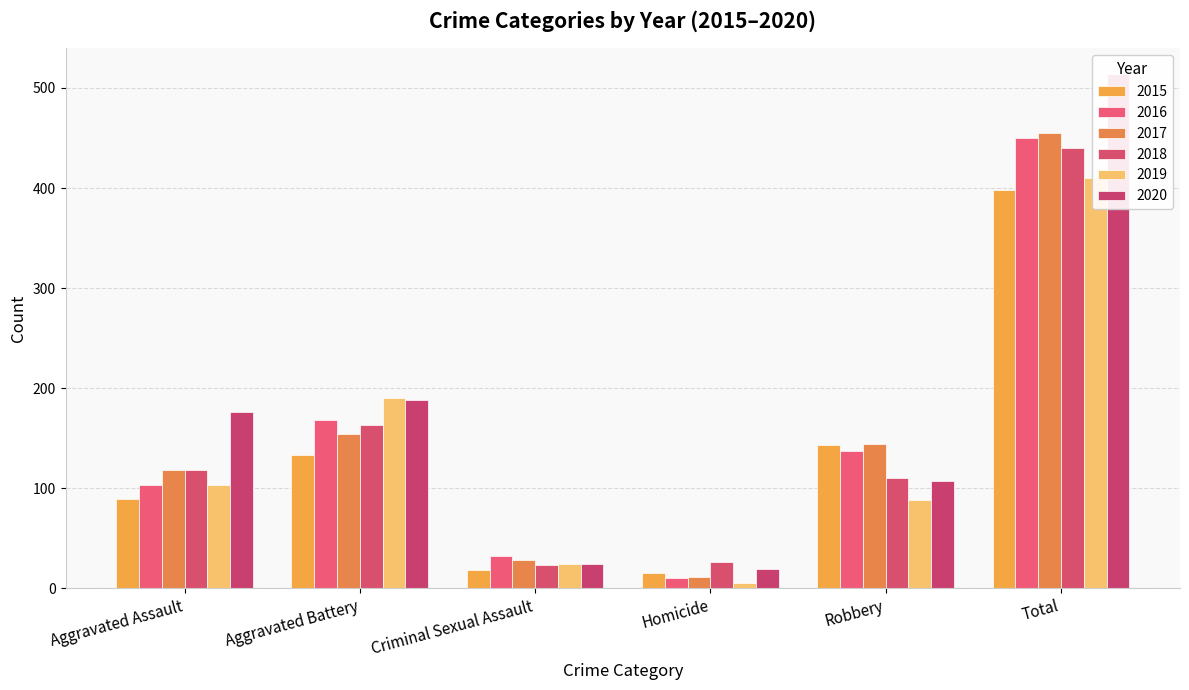

Which series has the widest spread of values?

2020